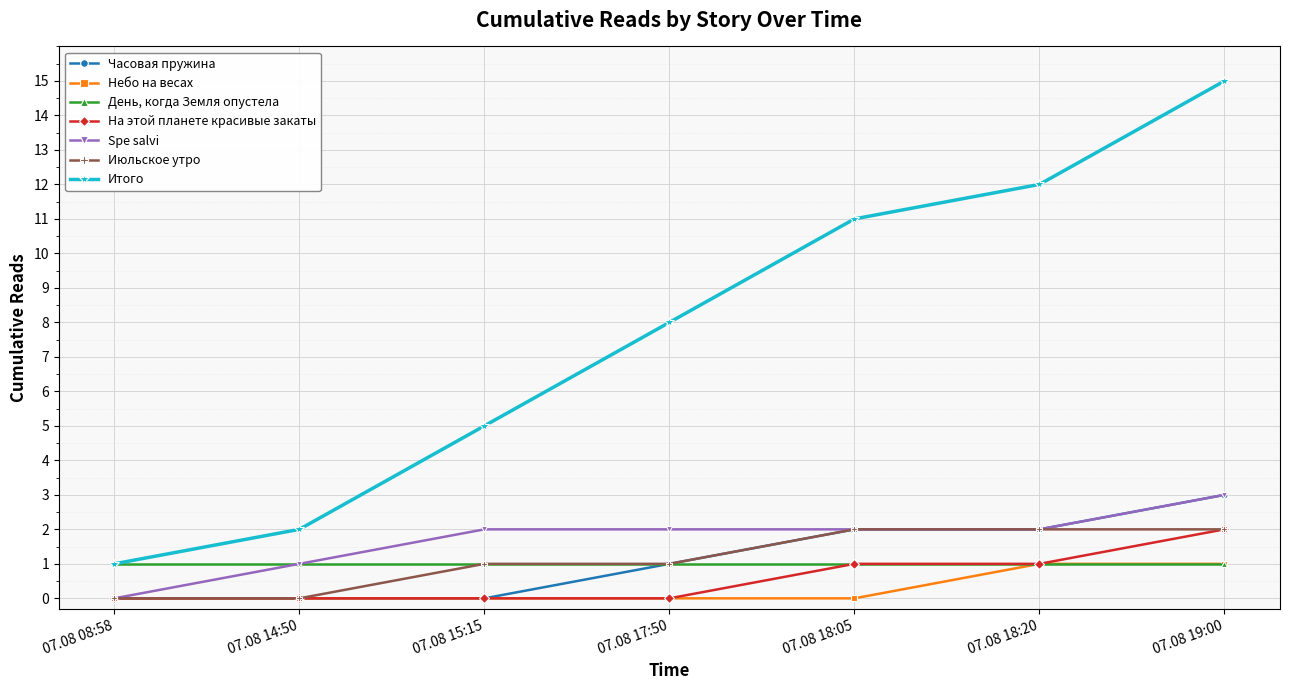

Between 07.08 14:50 and 07.08 18:20, which series saw the biggest shift?

Итого